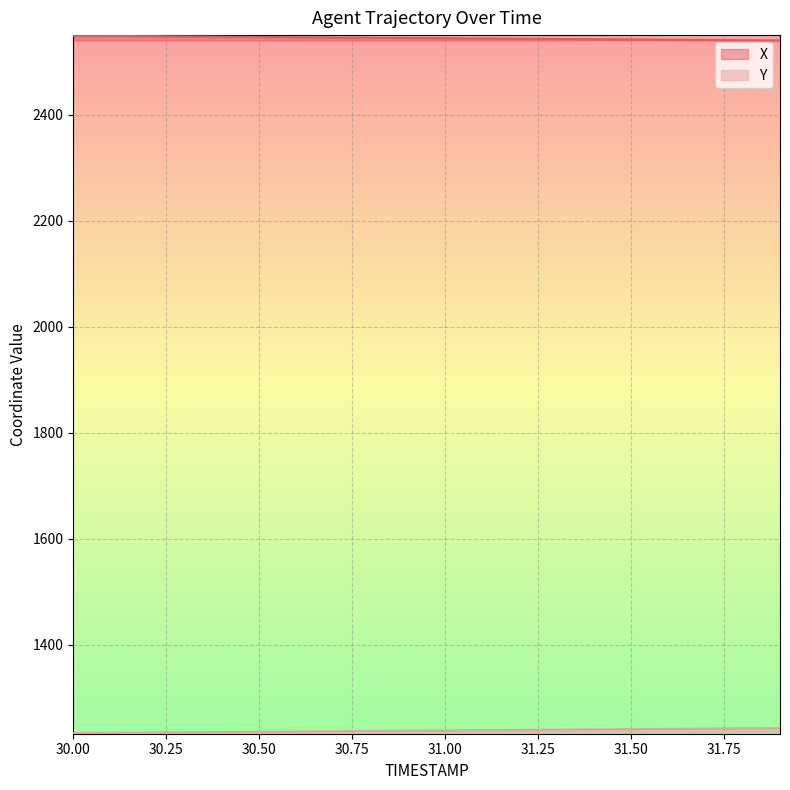

What is the label of the 11th point from the right?

30.9